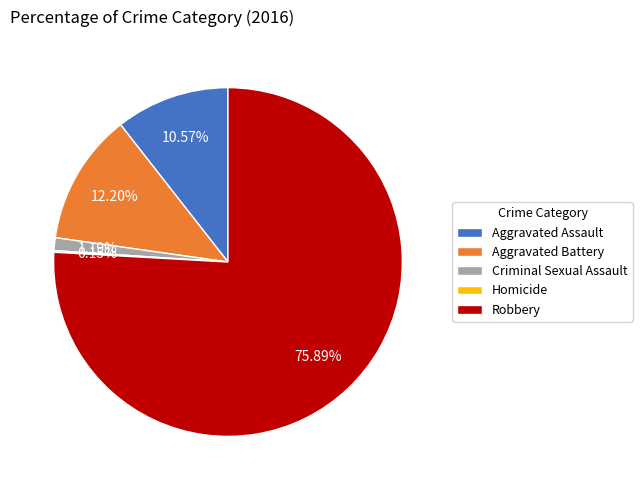

What is the majority slice?

Robbery